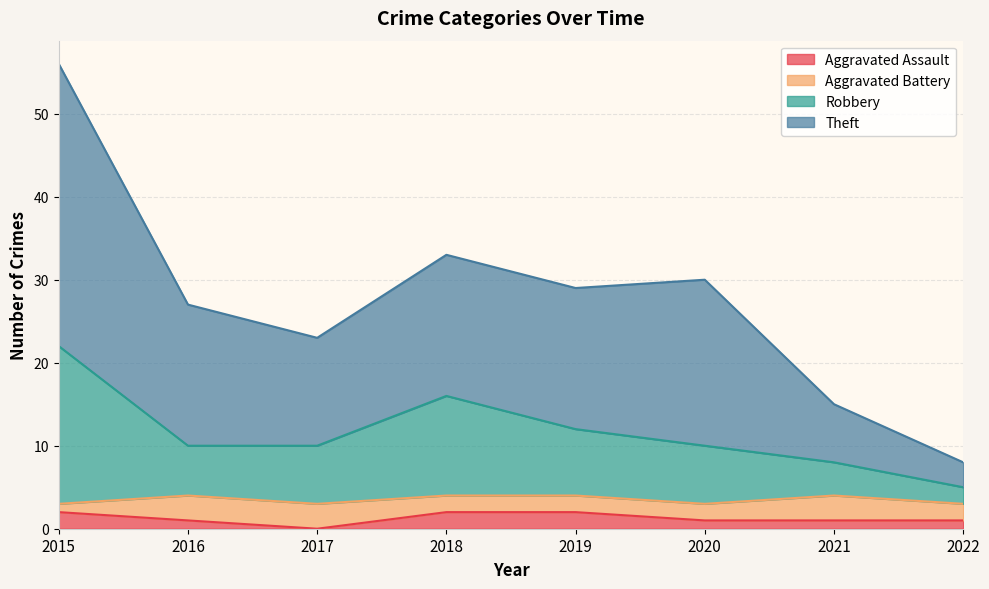

What are all the series names shown in the legend?

Aggravated Assault, Aggravated Battery, Robbery, Theft